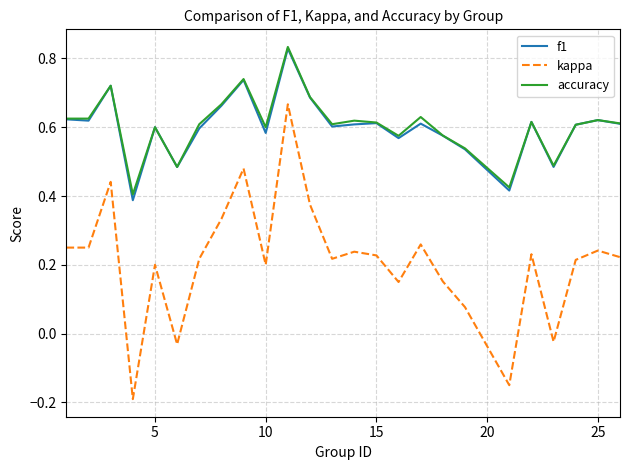

What are all the series names shown in the legend?

f1, kappa, accuracy